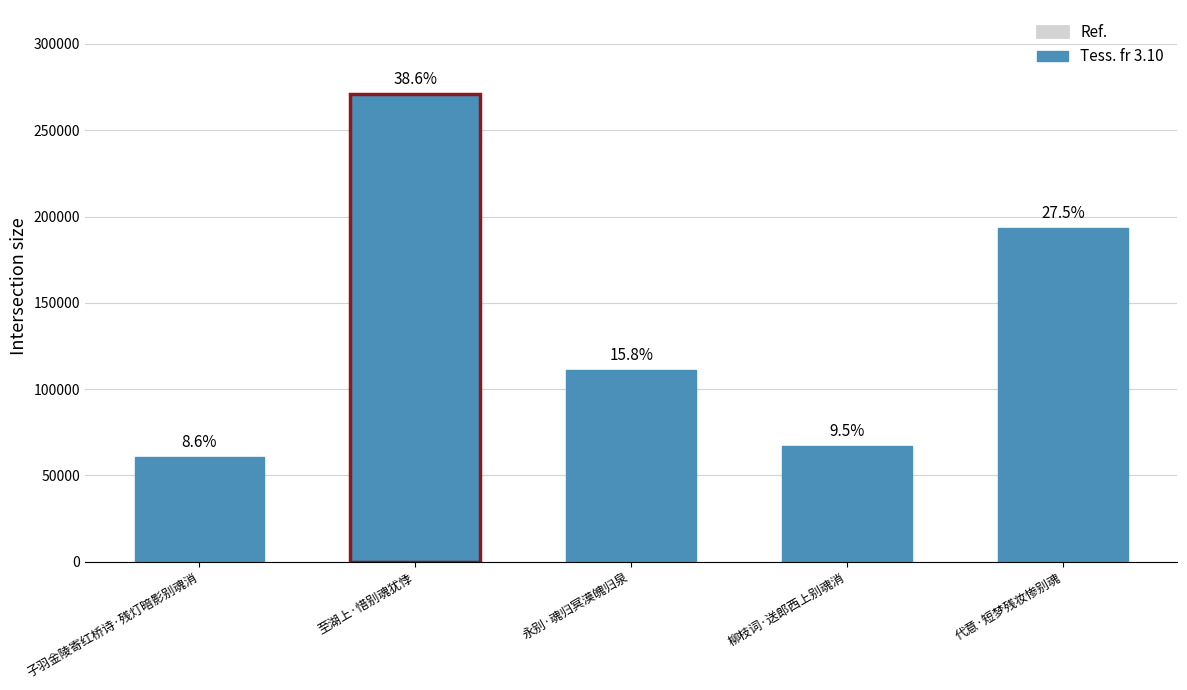

What is the sum of all values?

702358